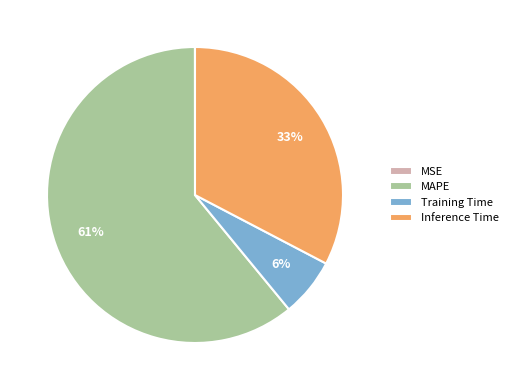

What is the majority slice?

MAPE